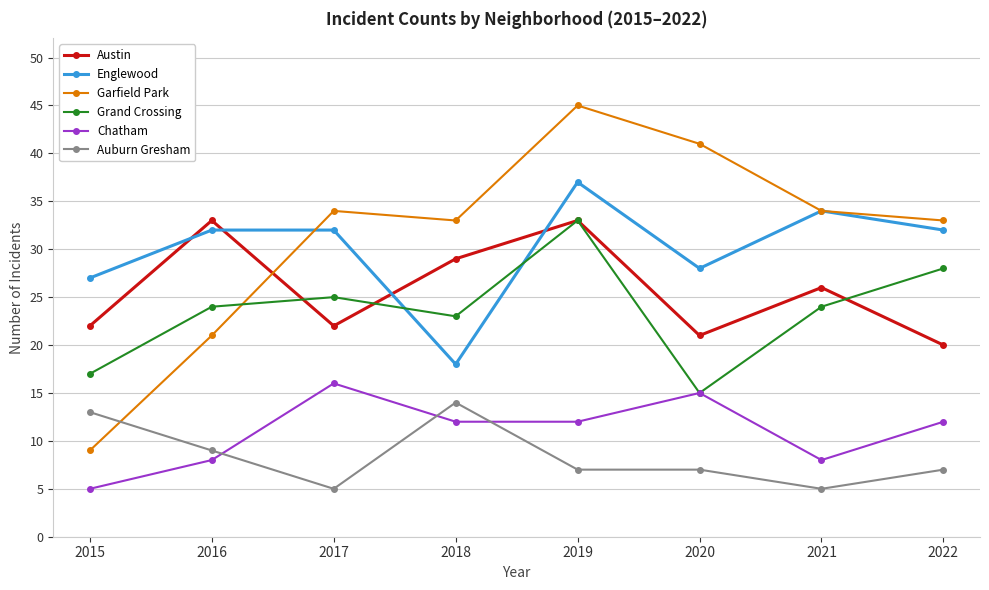

What is the maximum value for Austin?

33